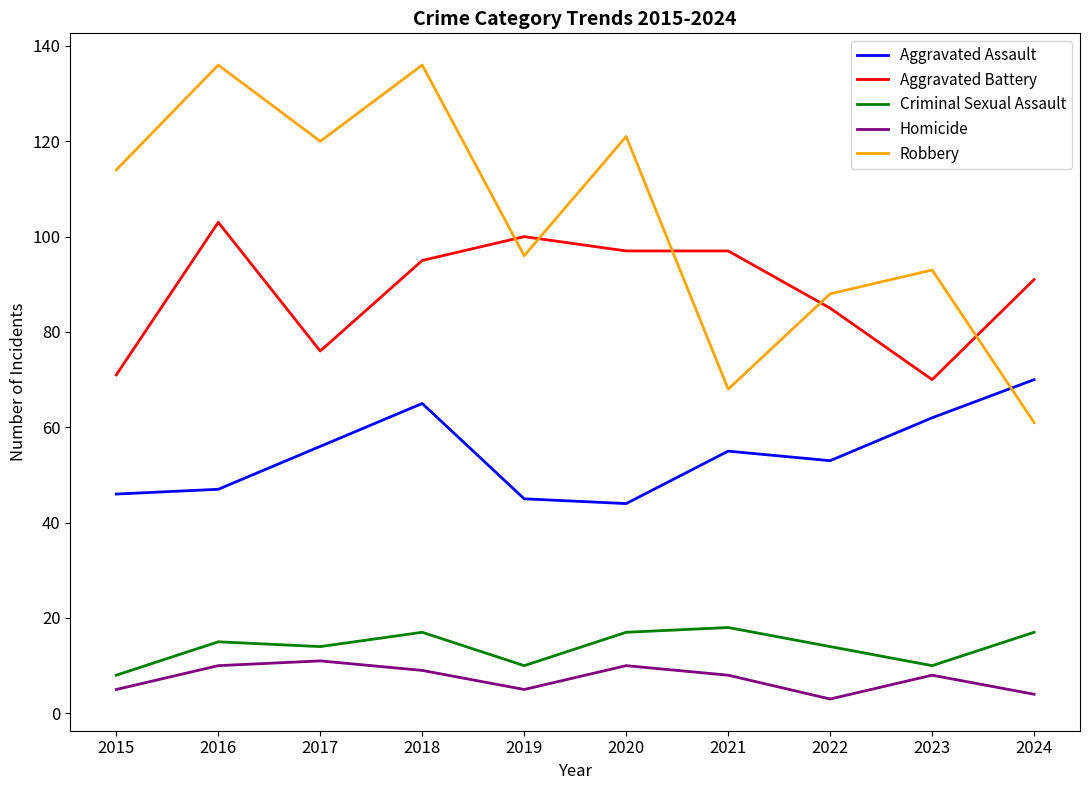

True or false: Aggravated Assault has more than 0 interior local peaks.

True